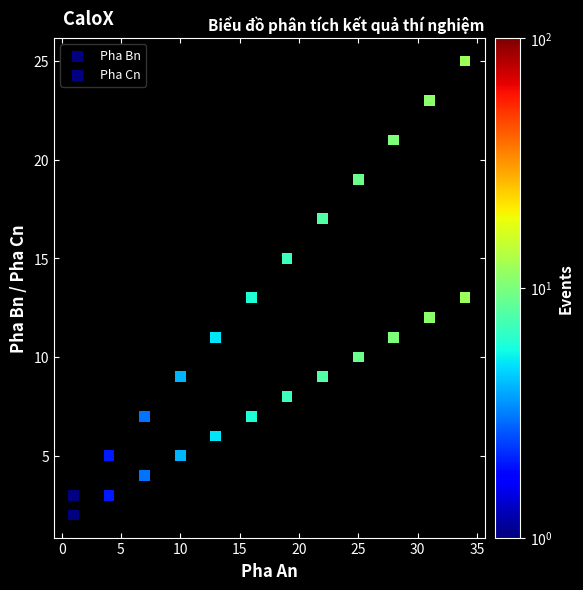

How many points are shown in the scatter plot?

24